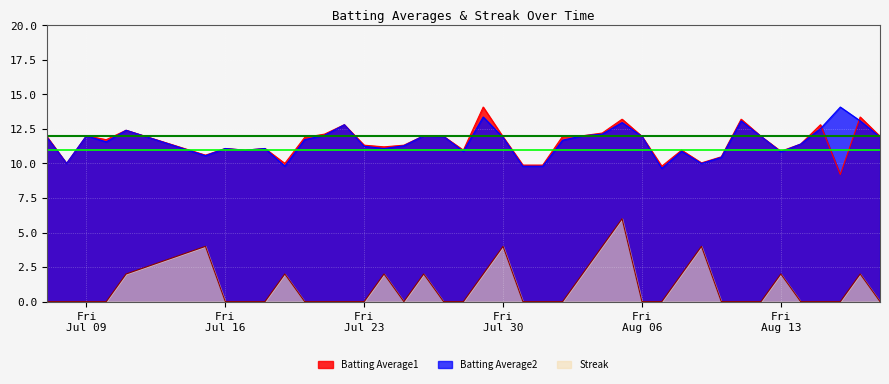

What is the highest value of the Streak series?

6.0